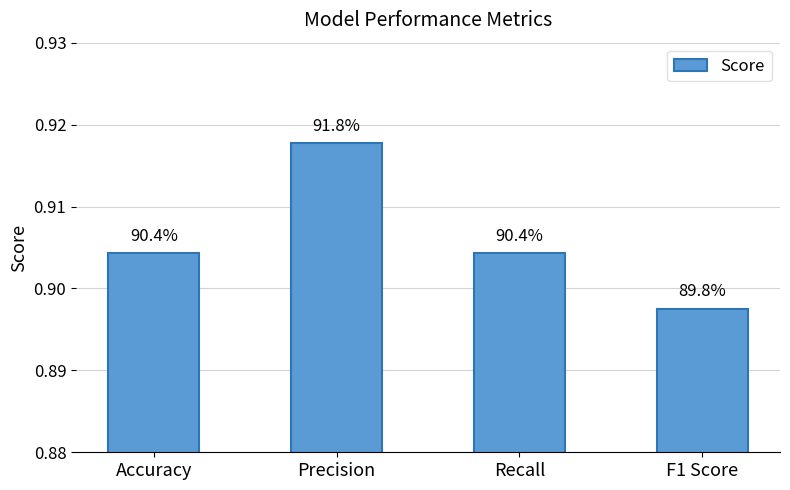

What is the label of the 1st bar from the left?

Accuracy